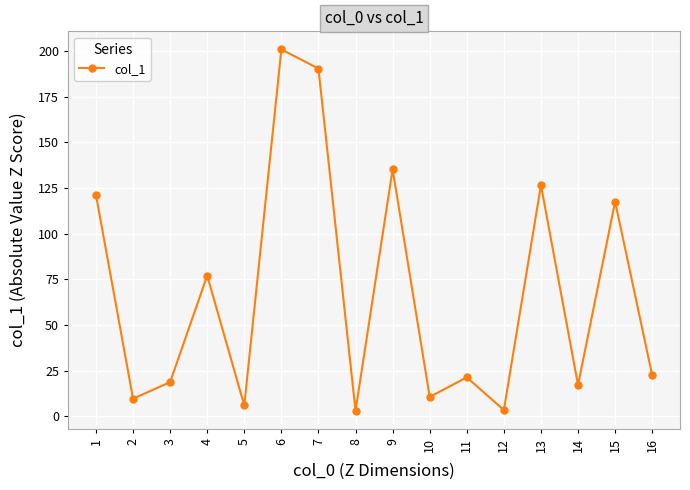

Which category has the highest value across all series?

6